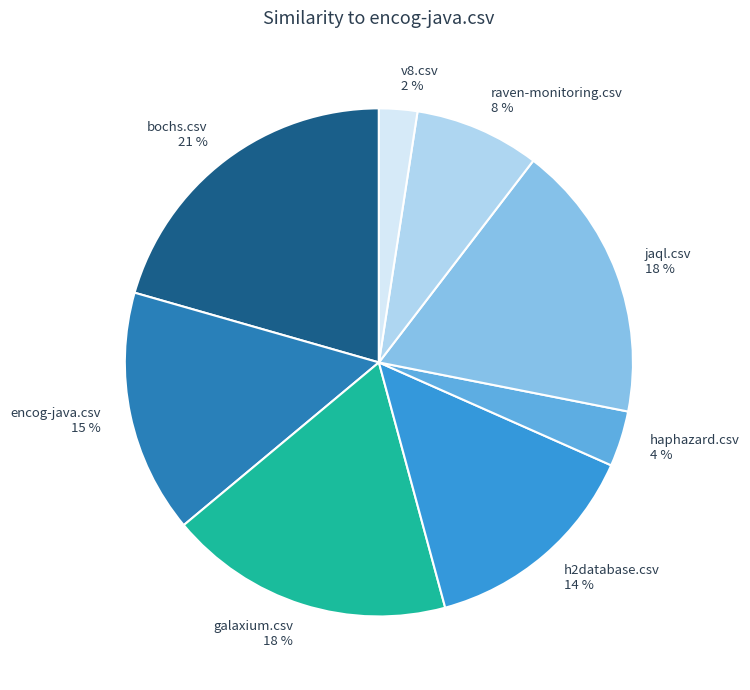

The haphazard.csv slice represents 14% of the pie. True or false?

False